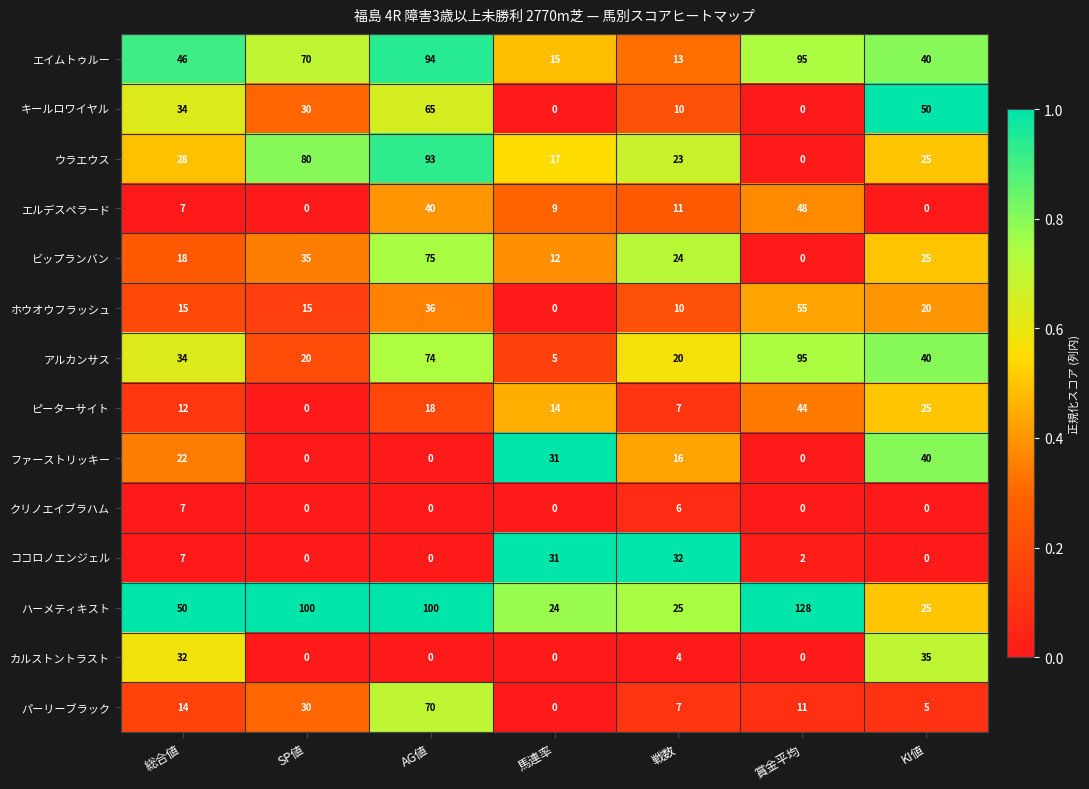

True or false: ホウオウフラッシュ has a value of 21 at 総合値.

False